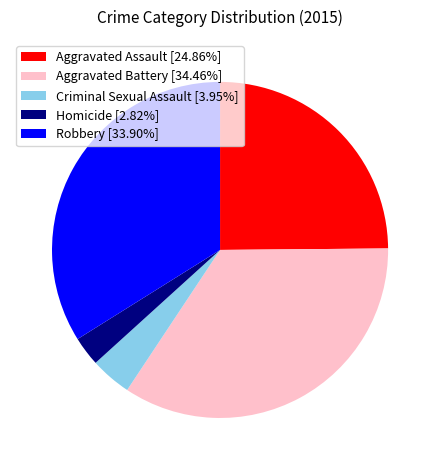

Which slice is the largest?

Aggravated Battery